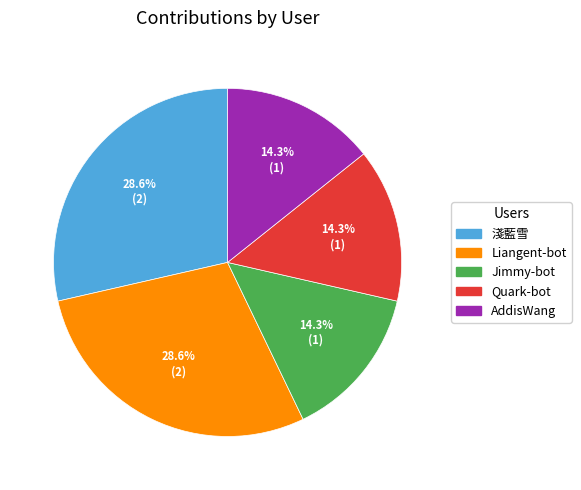

Is it true that AddisWang is 14% of the pie?

True